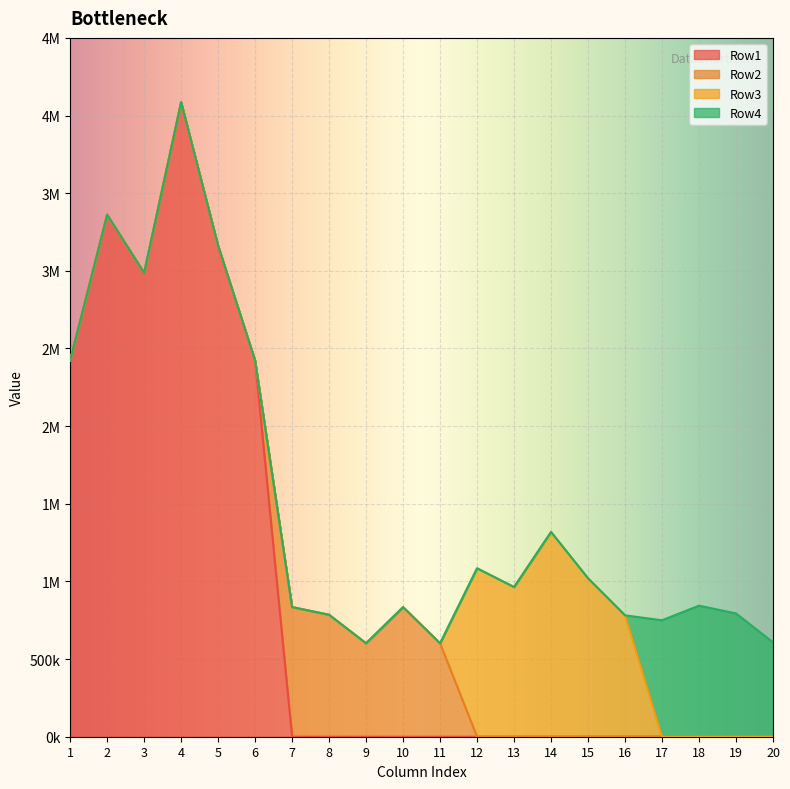

What is the average value of the Row2 series?

182874